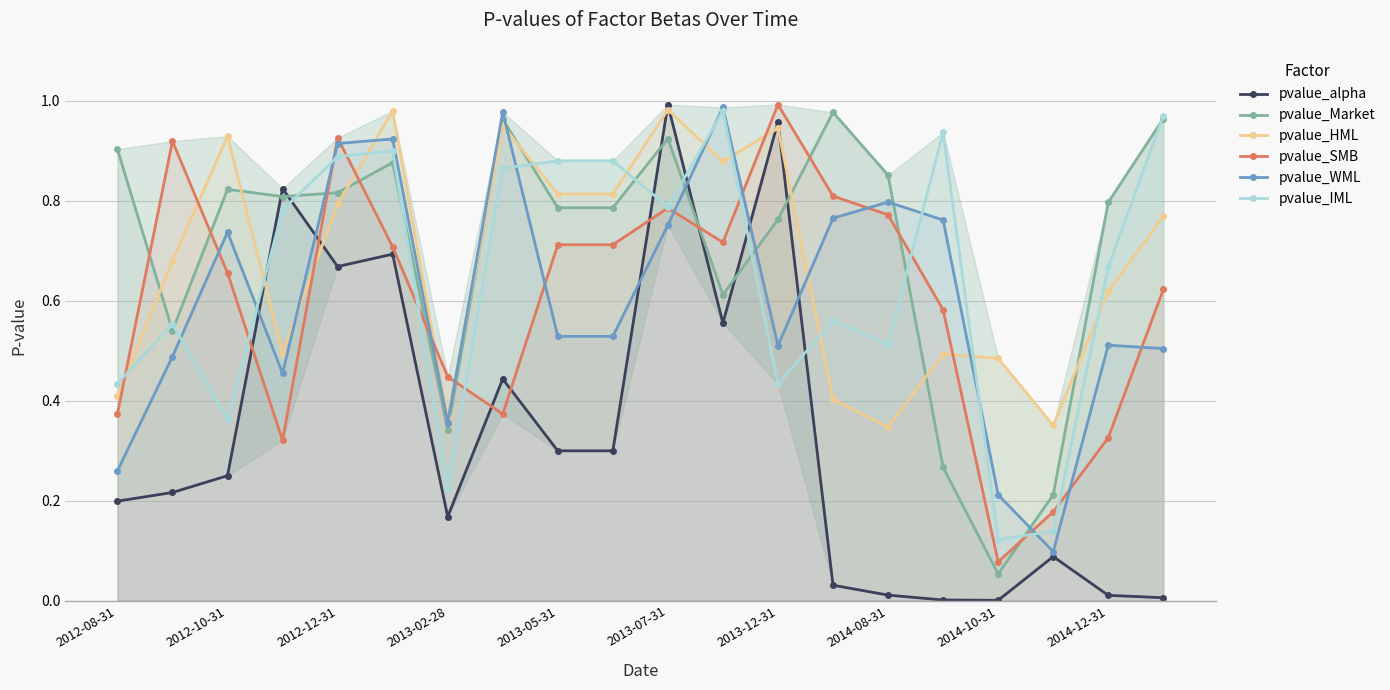

What position from the right is 17?

3